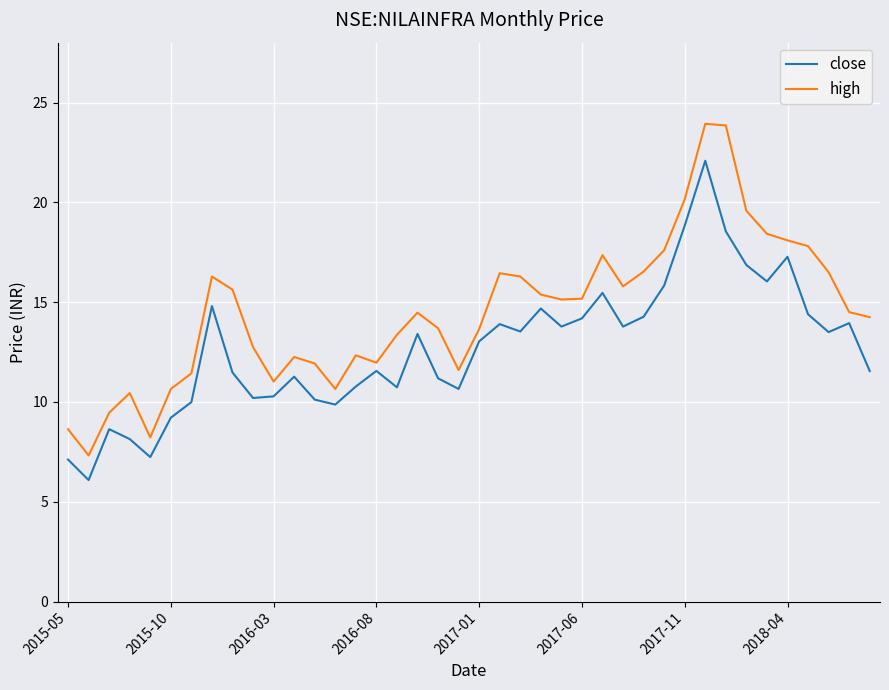

List the series in order of their peak value, highest first.

high, close